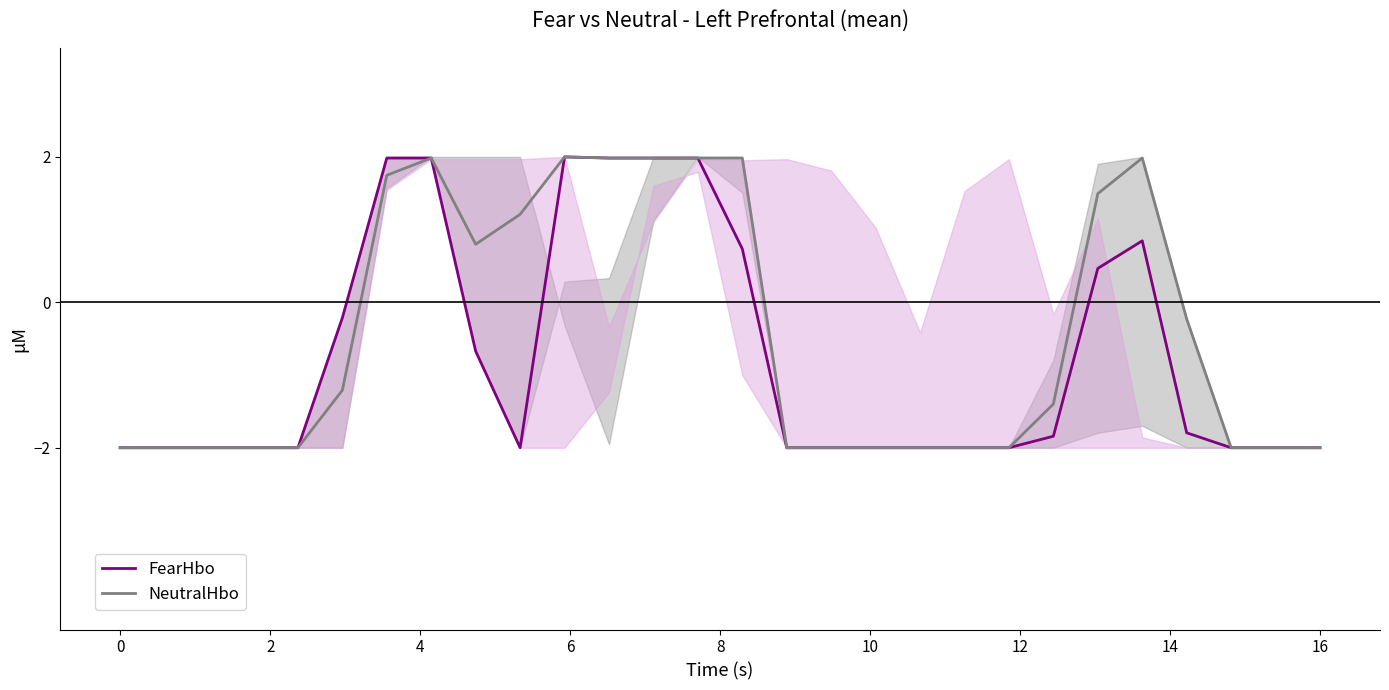

Is the value of NeutralHbo at 26 greater than the value of FearHbo at 24?

No